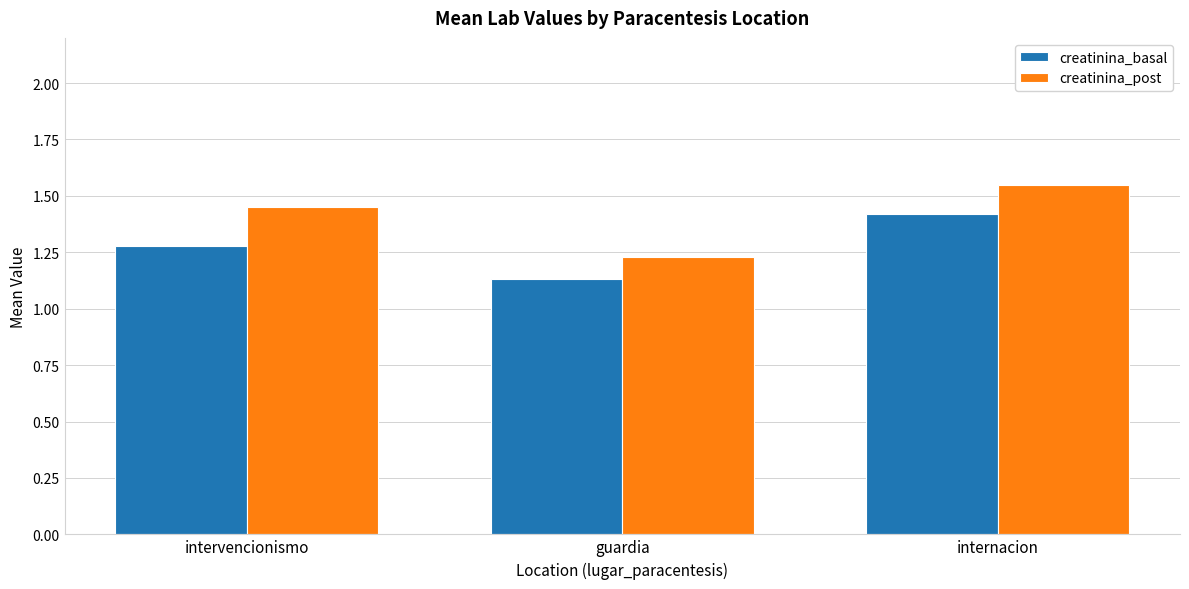

How many bars are there in total?

6